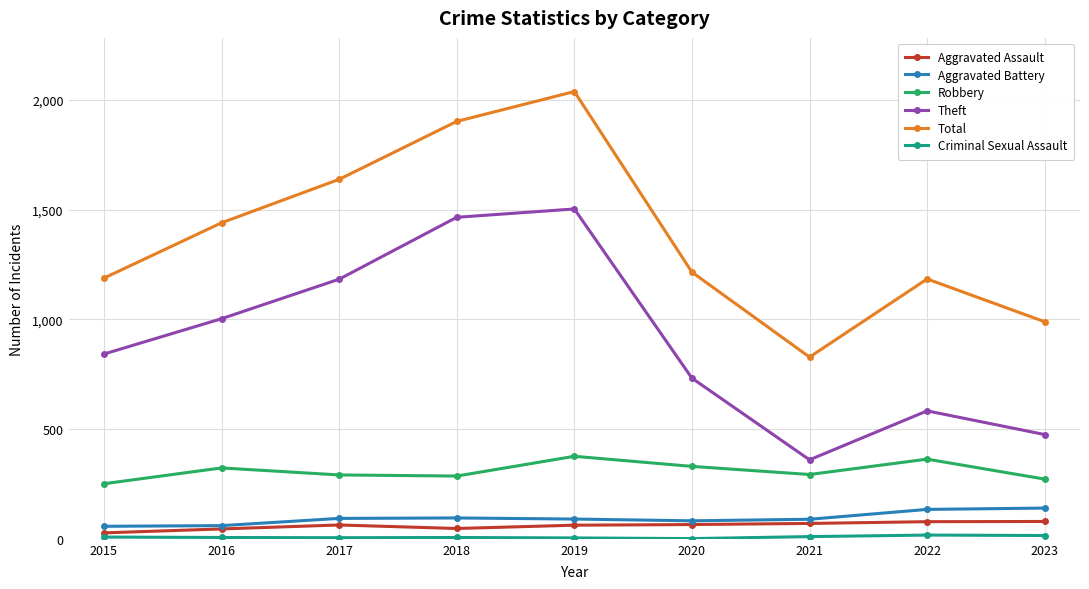

What is the difference between the maximum and second lowest values in the Aggravated Assault series?

34